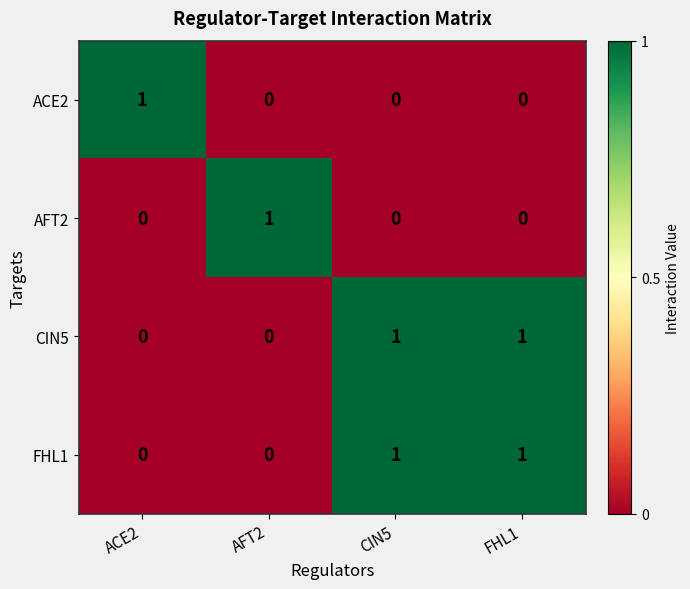

What is the difference between the highest and lowest values at AFT2?

1